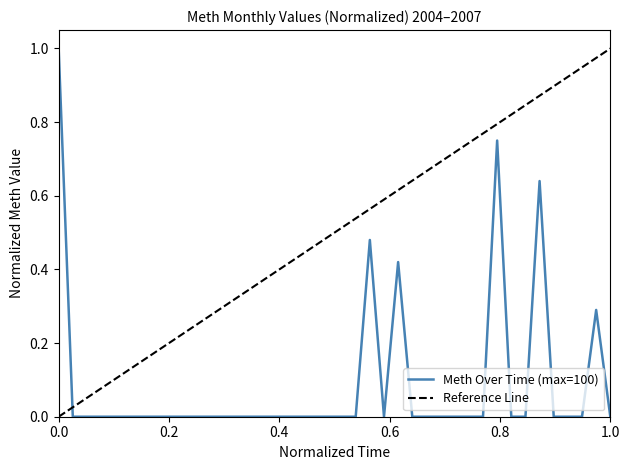

Which category has the highest value across all series?

2004-01